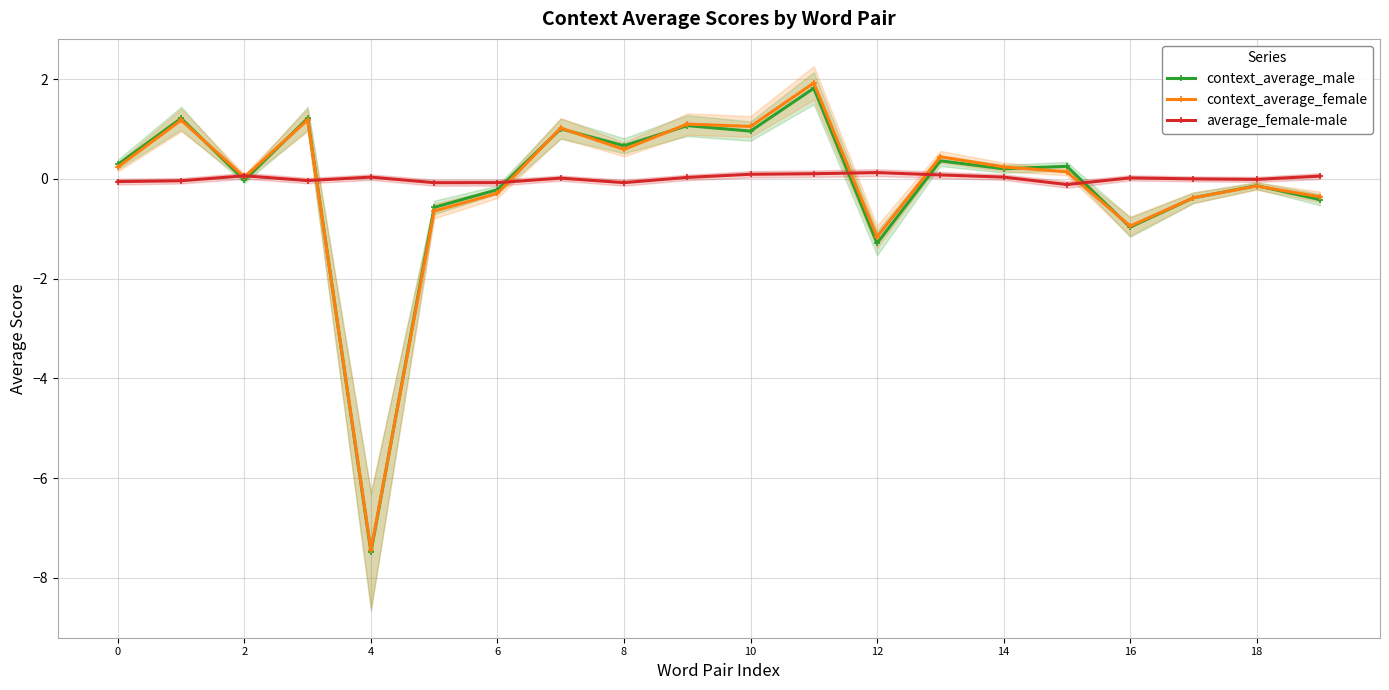

How many intersections are there between average_female-male and context_average_female?

7